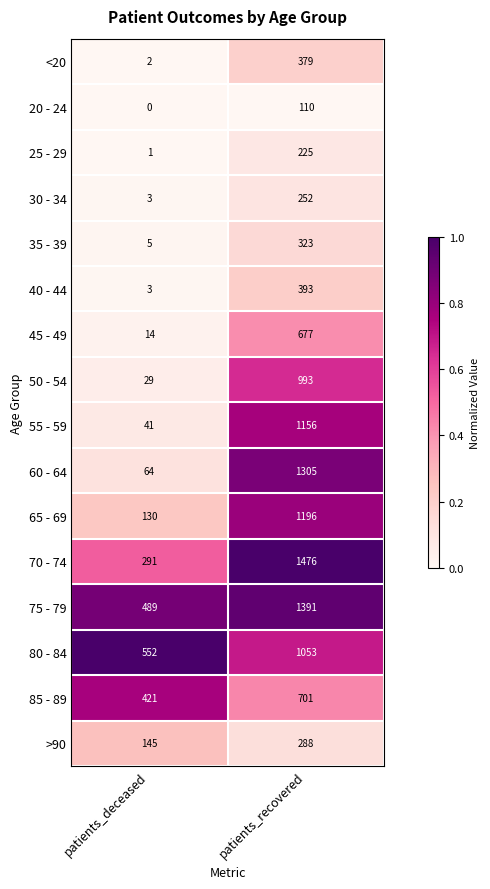

At how many categories does at least one series exceed 0?

2